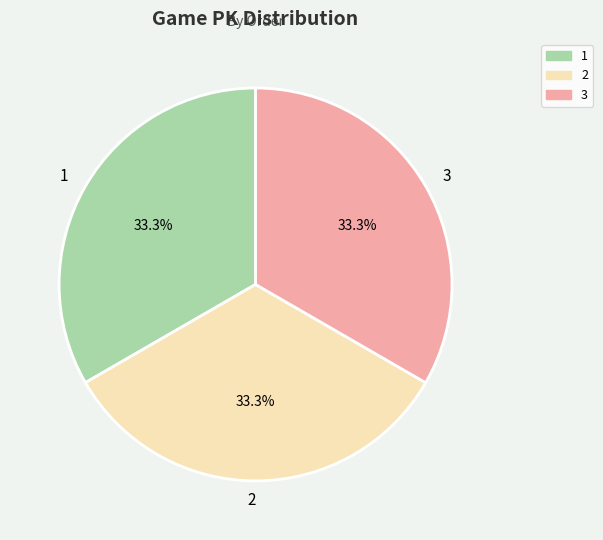

What is the ratio of the value at 1 to the value at 2?

1.0